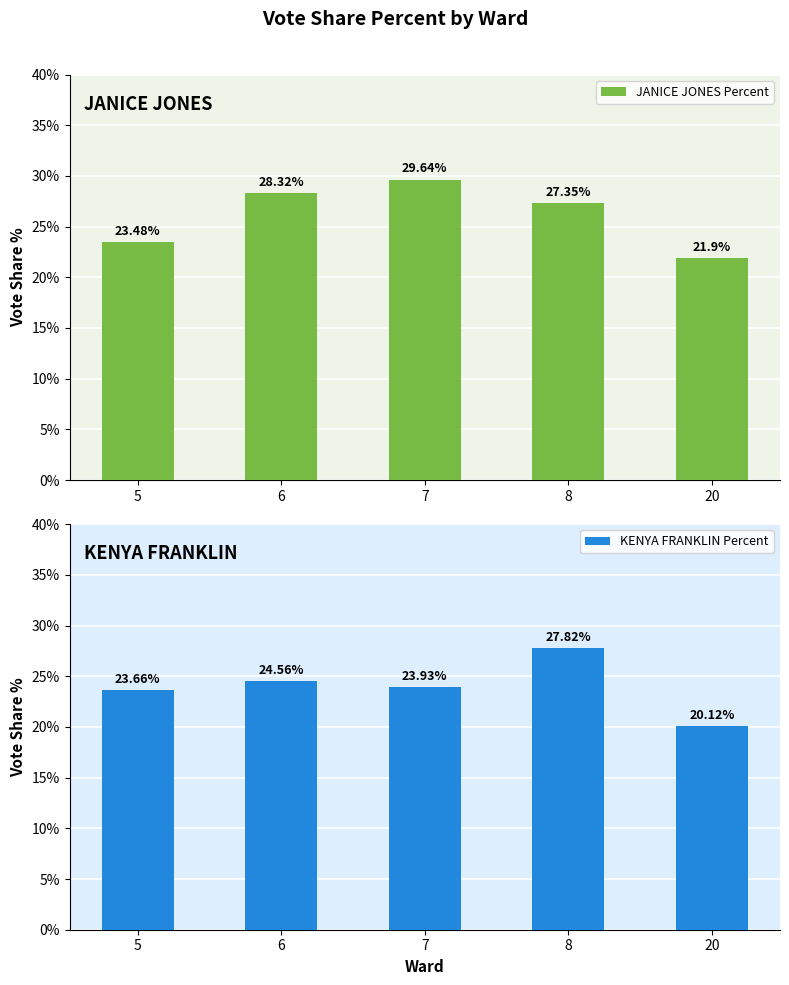

Reading left to right, list all the values displayed in this chart.

JANICE JONES Percent: 5=23.5	6=28.3	7=29.6	8=27.4	20=21.9
KENYA FRANKLIN Percent: 5=23.7	6=24.6	7=23.9	8=27.8	20=20.1